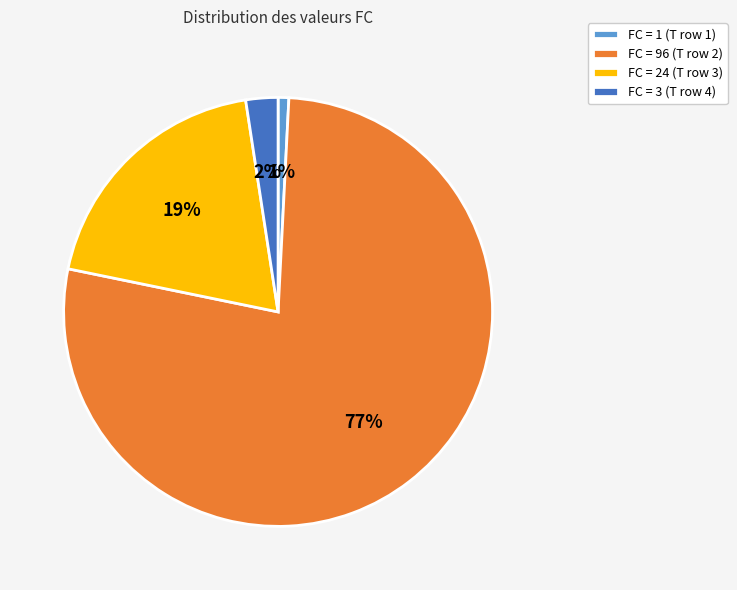

Rank the categories by value from lowest to highest.

FC = 1 (T row 1), FC = 3 (T row 4), FC = 24 (T row 3), FC = 96 (T row 2)